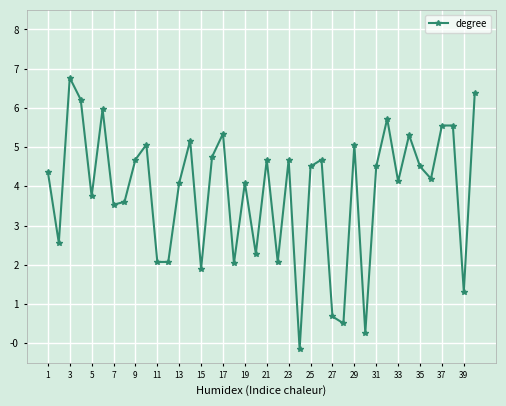

How many values are above zero?

39